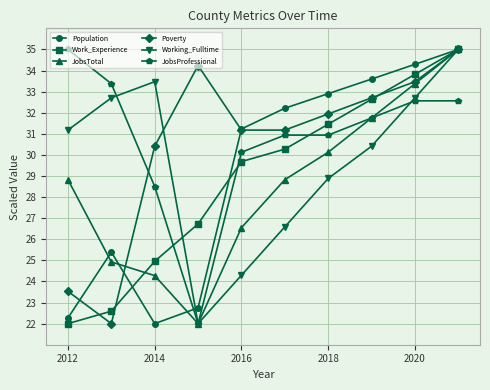

At how many categories does at least one series exceed 26?

10